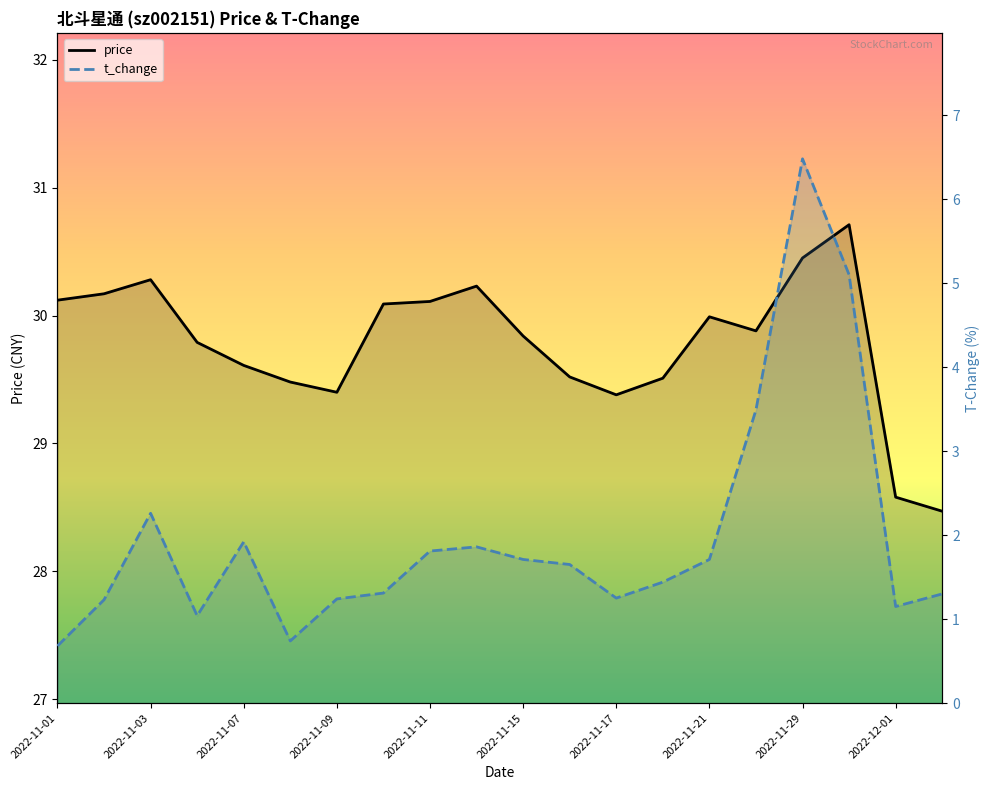

What is the value of the t_change point at the 10th from the left?

1.9